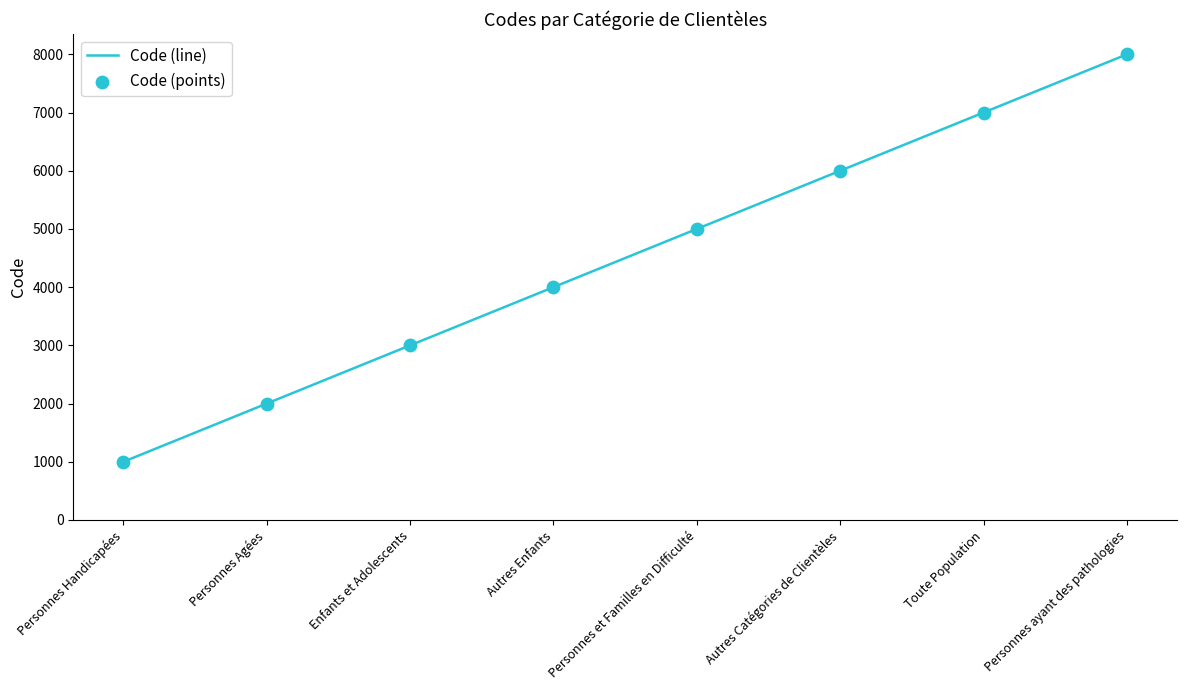

What is the change in value from Personnes et Familles en Difficulté to Personnes ayant des pathologies?

+3000